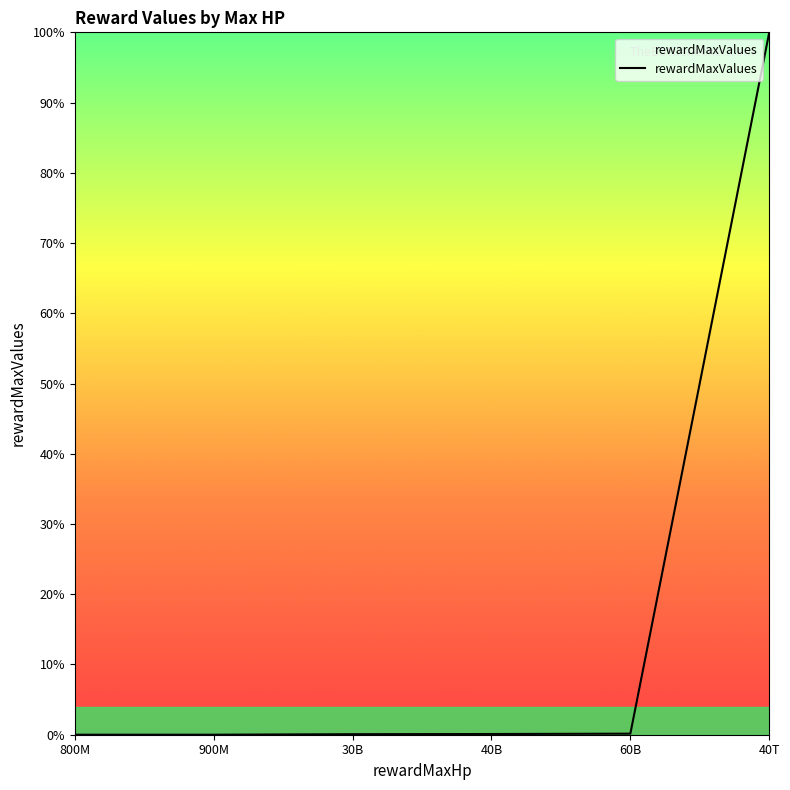

The chart shows a value of 0.0 at 900M. True or false?

True